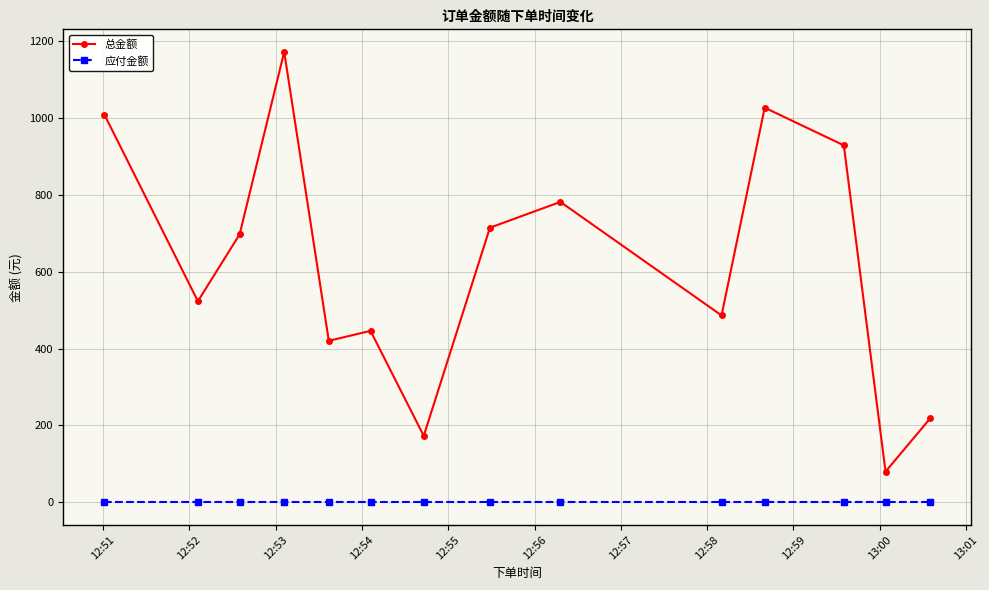

Which series has the widest spread of values?

总金额